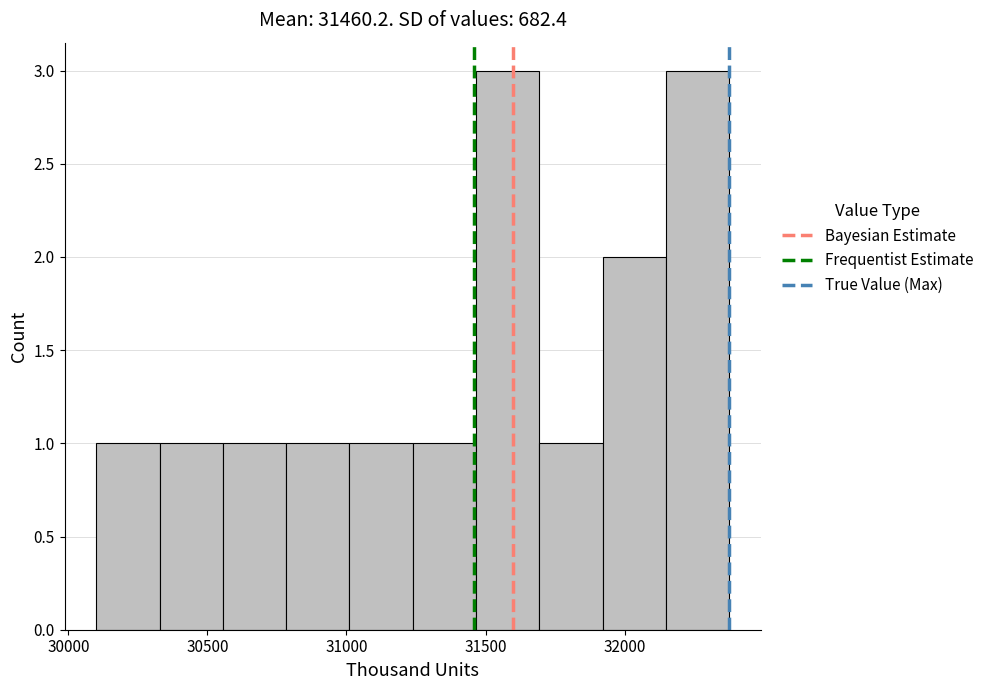

Reading left to right, list every bar in this chart as the range it spans on the x-axis followed by its height. Neither the bar edges nor the heights are printed on the chart, so give them approximately, as read against the axes.

30100 to 30350: 1
30350 to 30550: 1
30550 to 30800: 1
30800 to 31000: 1
31000 to 31250: 1
31250 to 31450: 1
31450 to 31700: 3
31700 to 31900: 1
31900 to 32150: 2
32150 to 32400: 3